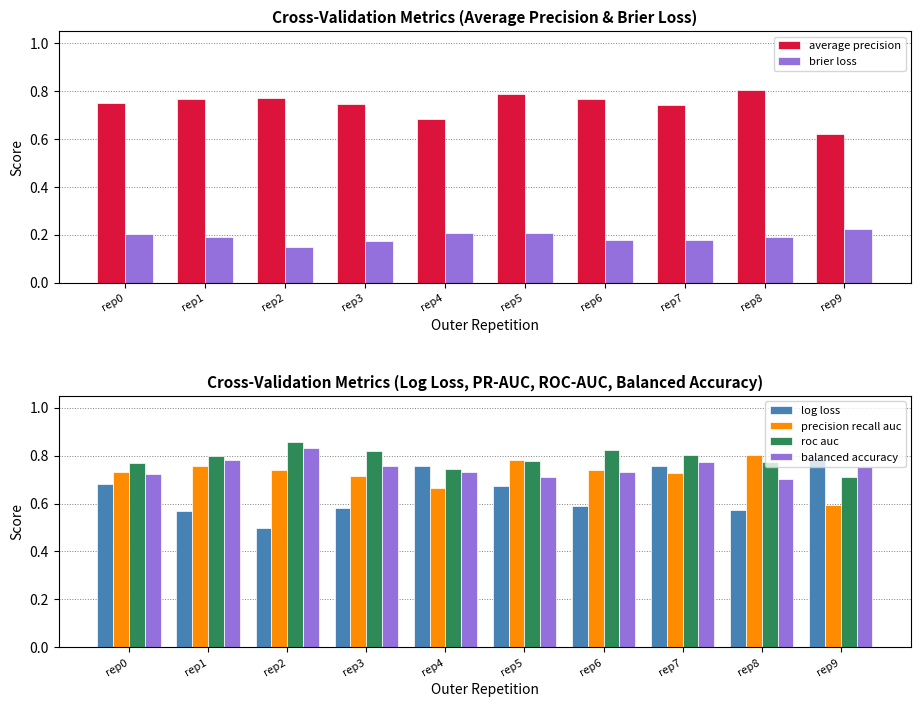

List the labels in order of average precision value, largest first.

rep8, rep5, rep2, rep6, rep1, rep0, rep3, rep7, rep4, rep9